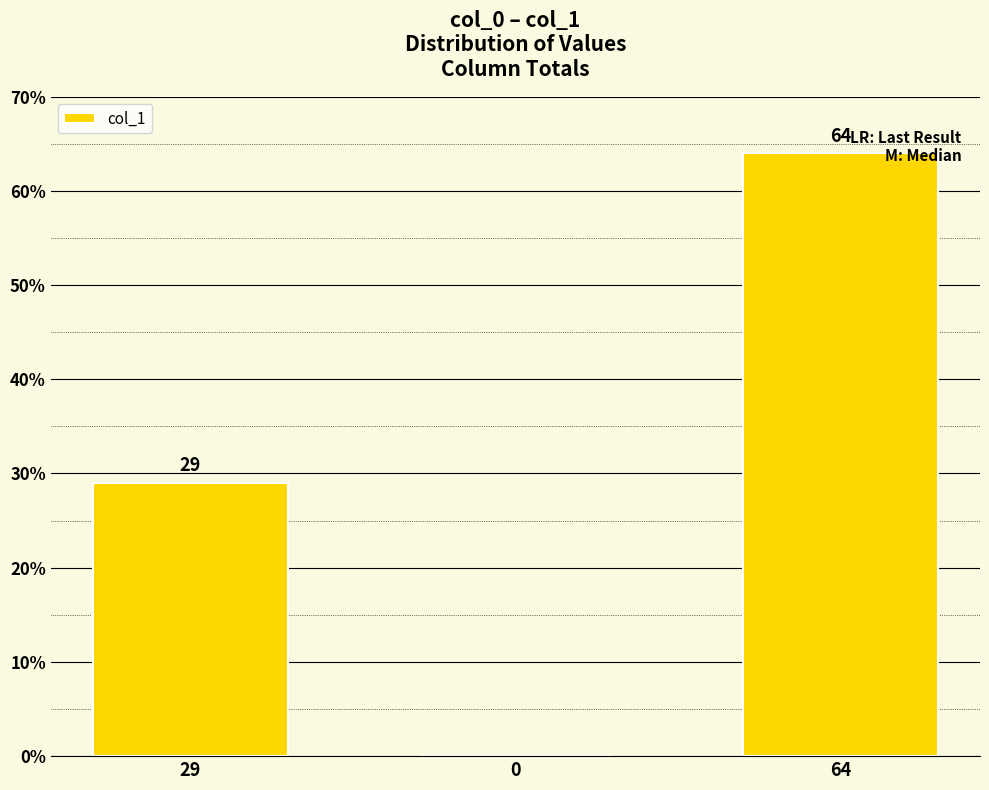

What value does the data have at 64, to the nearest 5?

65